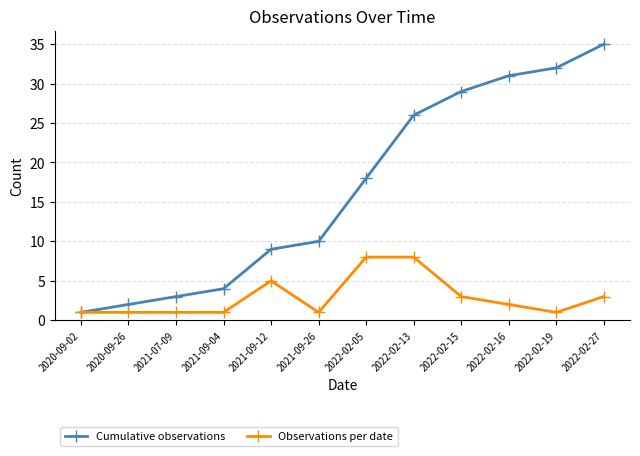

What is the difference between the Observations per date values at 2022-02-13 and 2020-09-26?

7